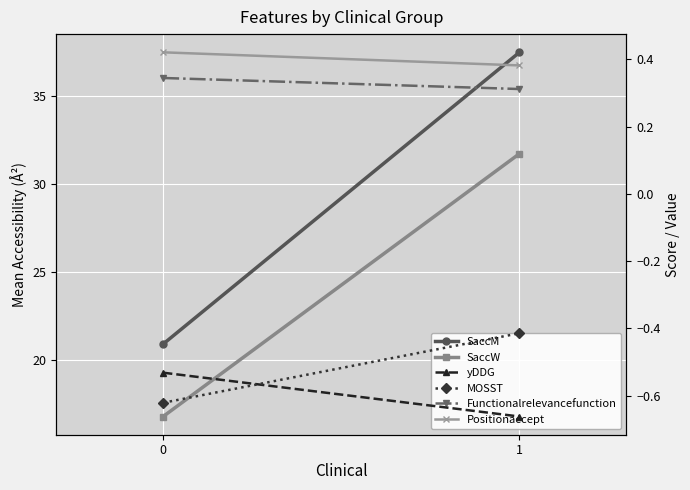

At how many categories does at least one series exceed 31?

1